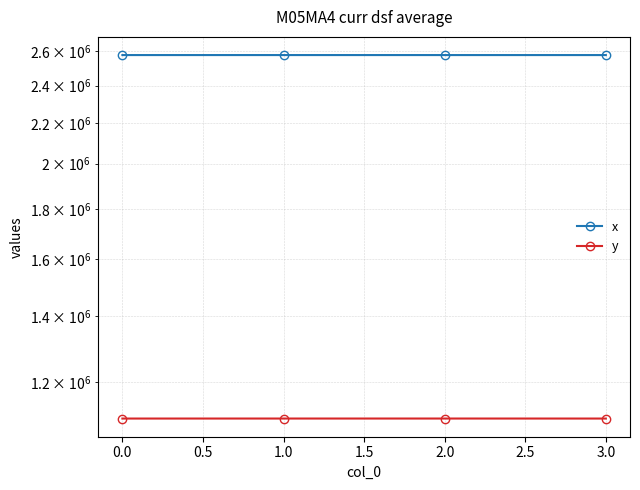

Which series has the widest spread of values?

y